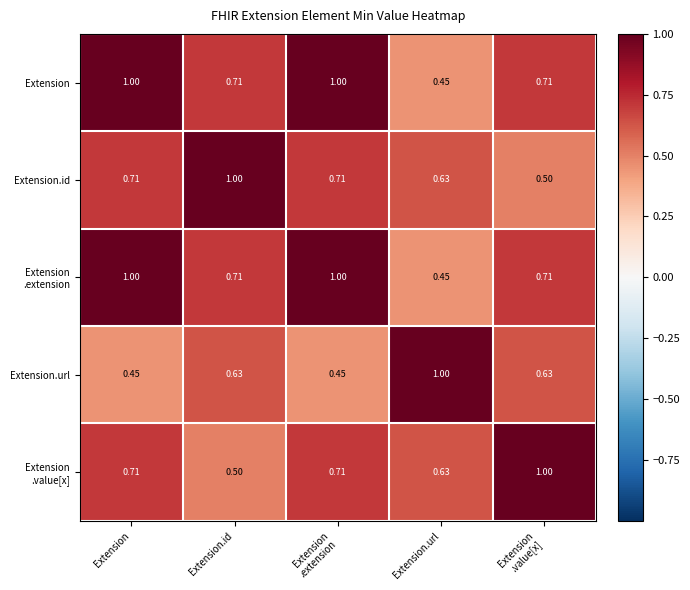

At which category is the sum across all series the highest?

Extension